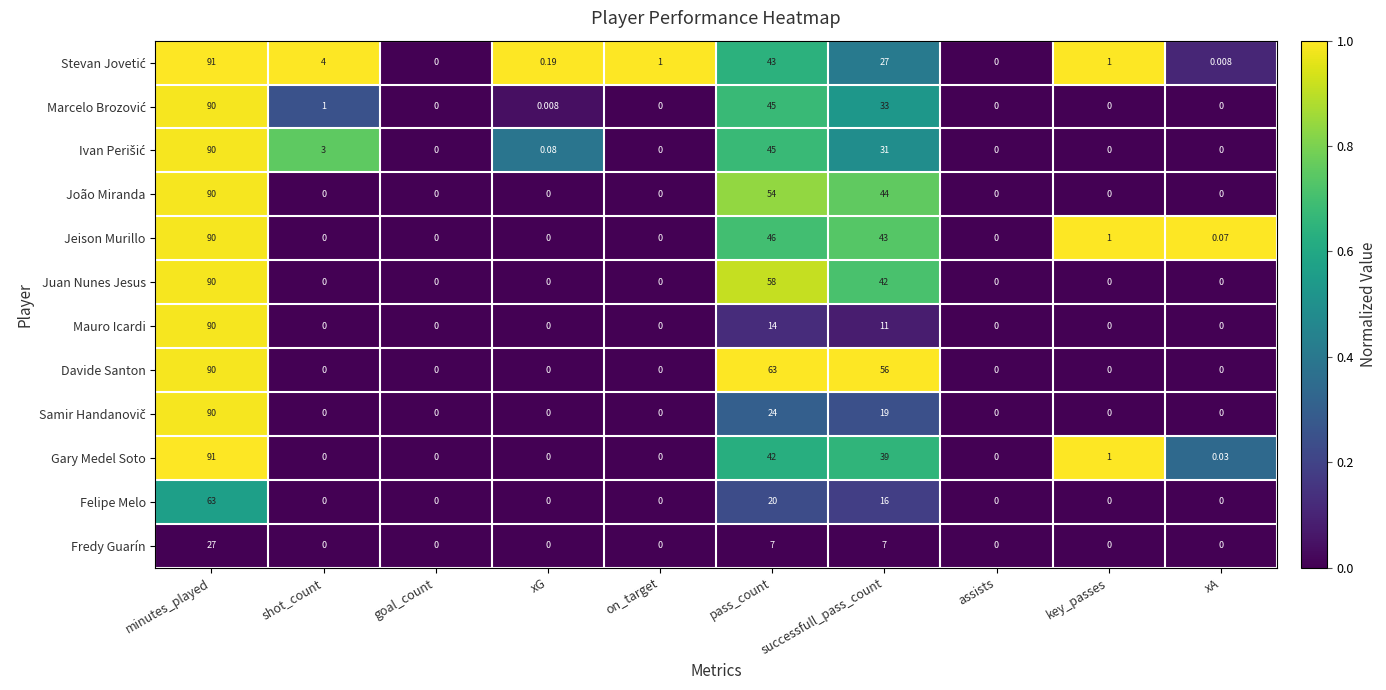

Which series changed the most between pass_count and assists?

Davide Santon